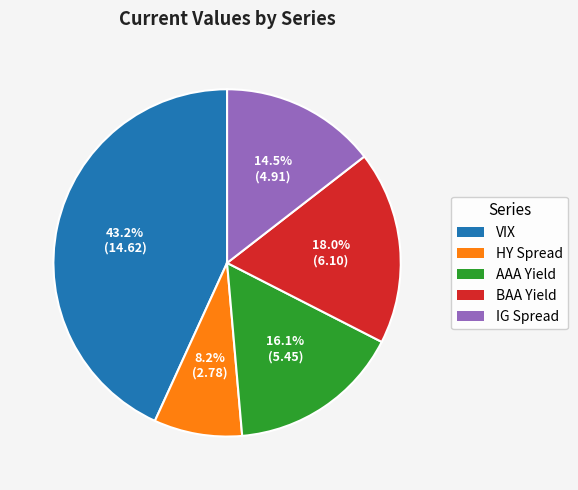

Approximately how many times larger is the value at BAA Yield compared to AAA Yield?

1.1